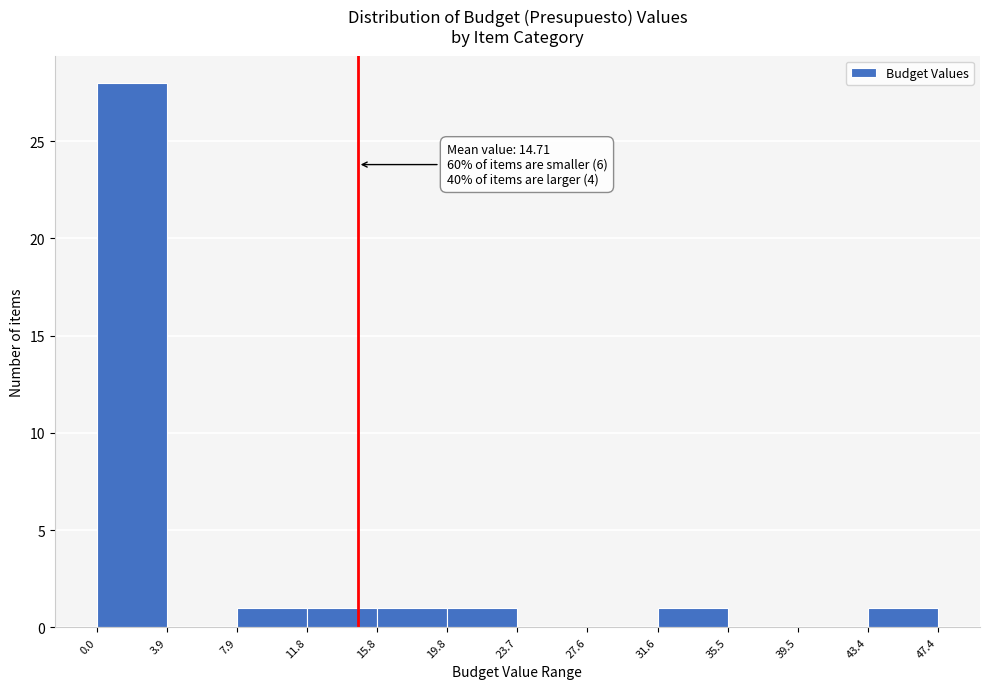

Which range on the x-axis has the tallest bar?

0.0 to 3.9